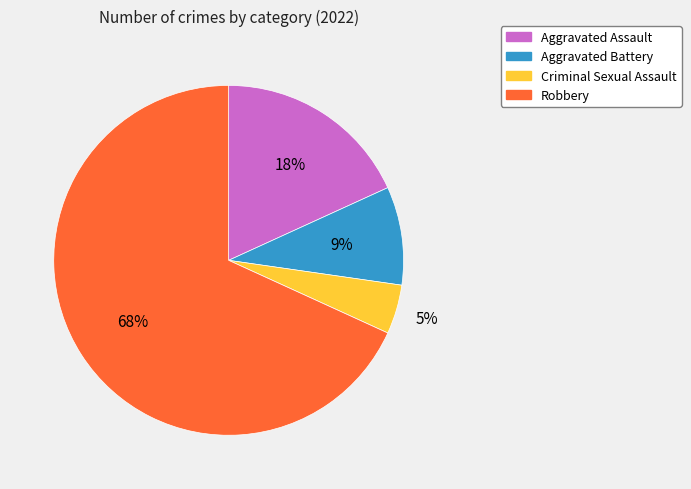

Which has a higher value, Criminal Sexual Assault or Aggravated Battery?

Aggravated Battery